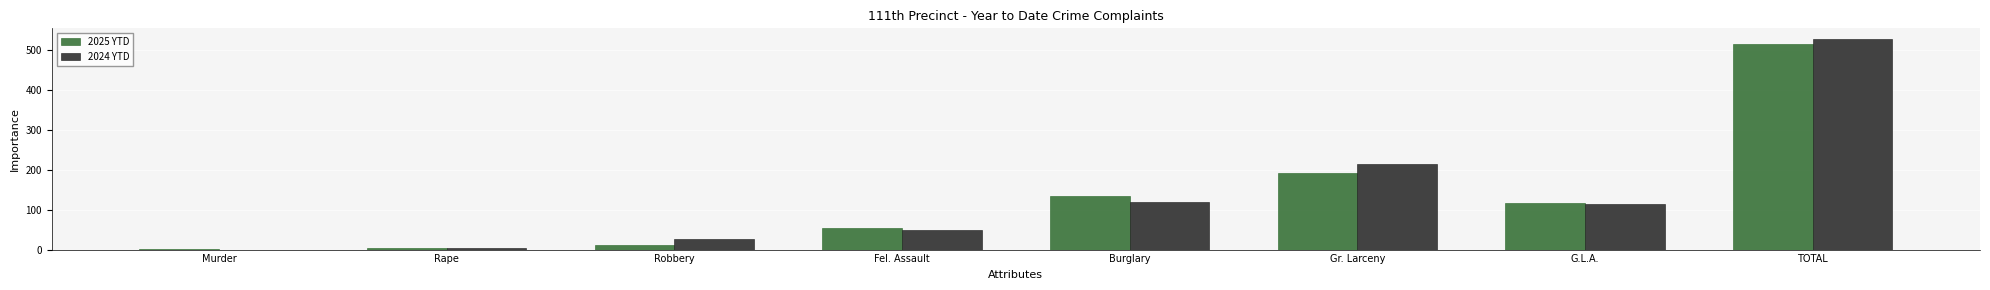

What is the average value of the 2025 YTD series?

129